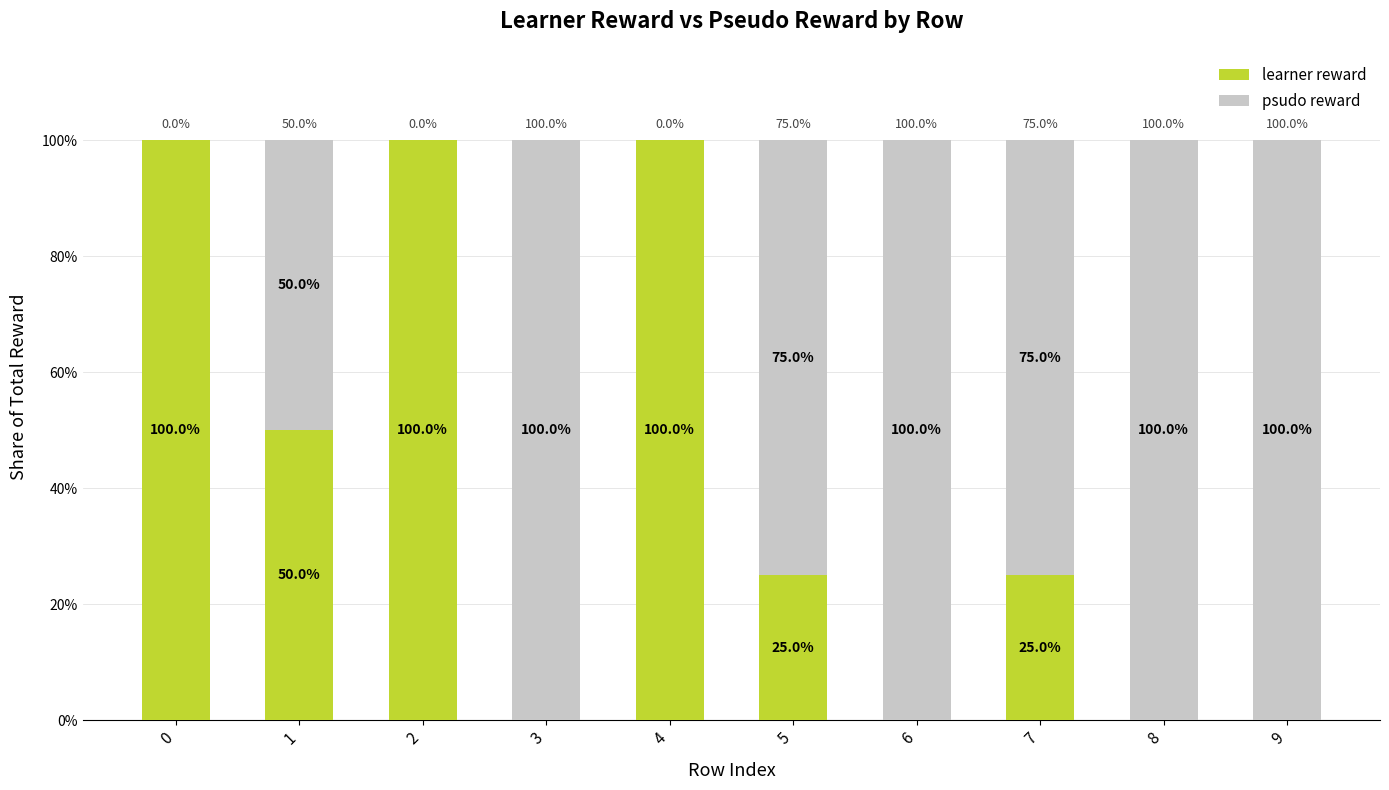

What is the maximum value for learner reward?

100